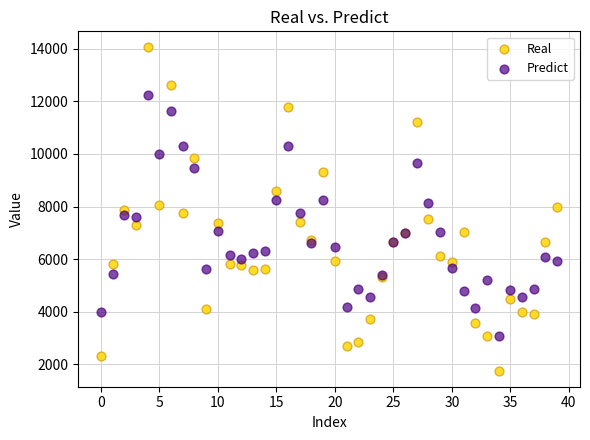

Which series contains the lowest Y value?

Real